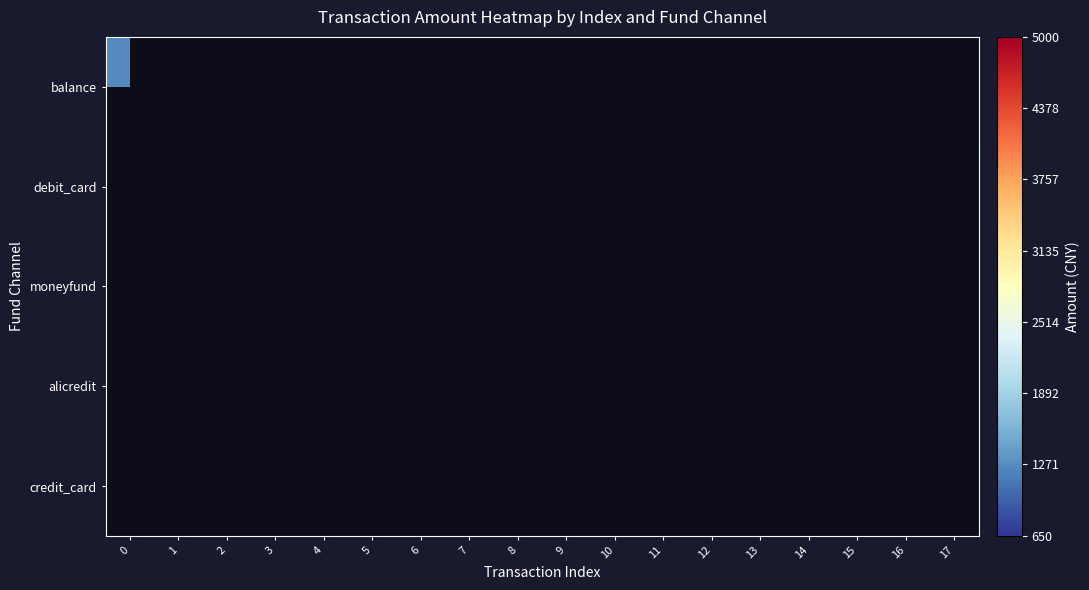

How many categories are shown in the chart?

18